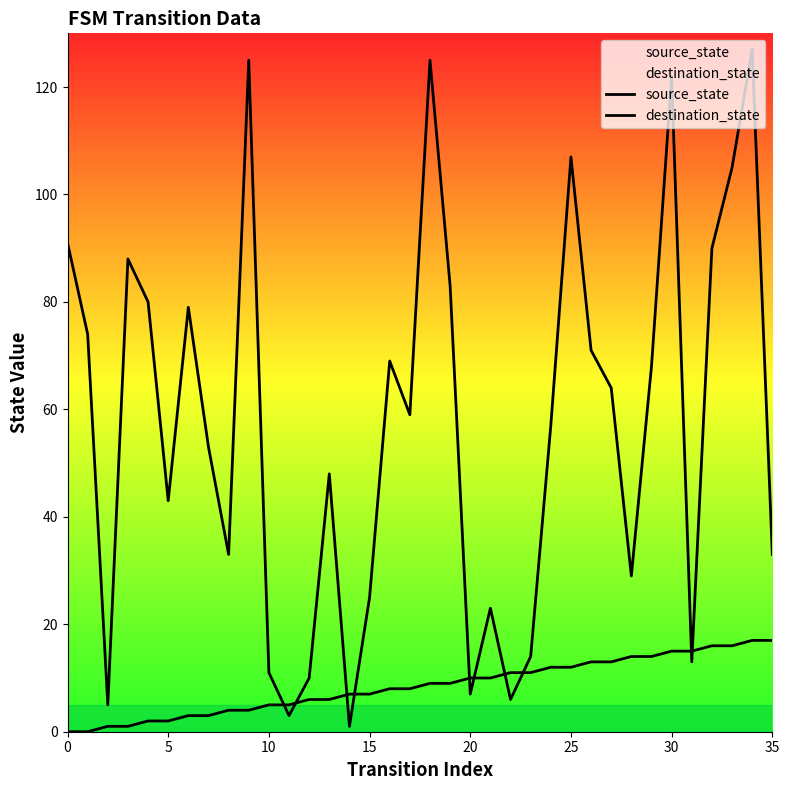

At which category does destination_state reach its first local valley?

10